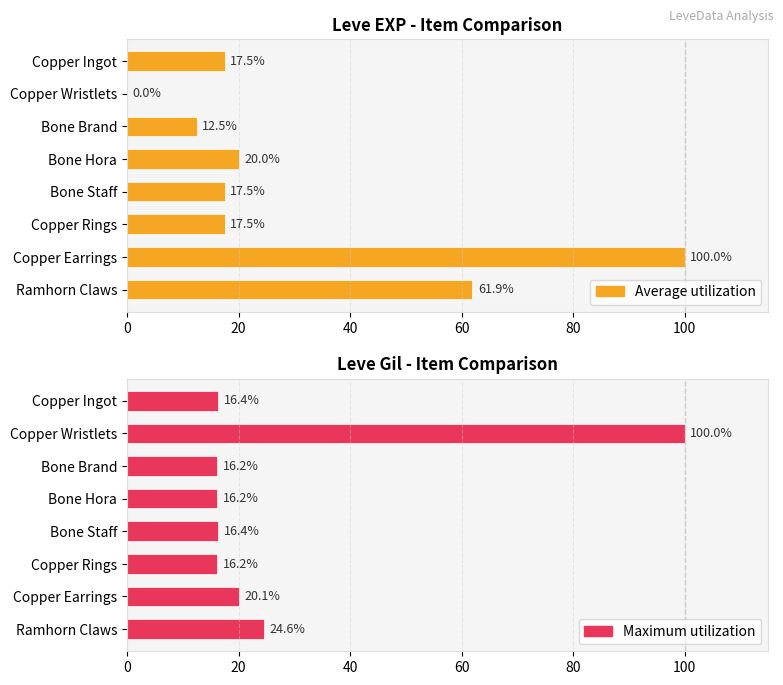

Count the number of categories in the chart.

8